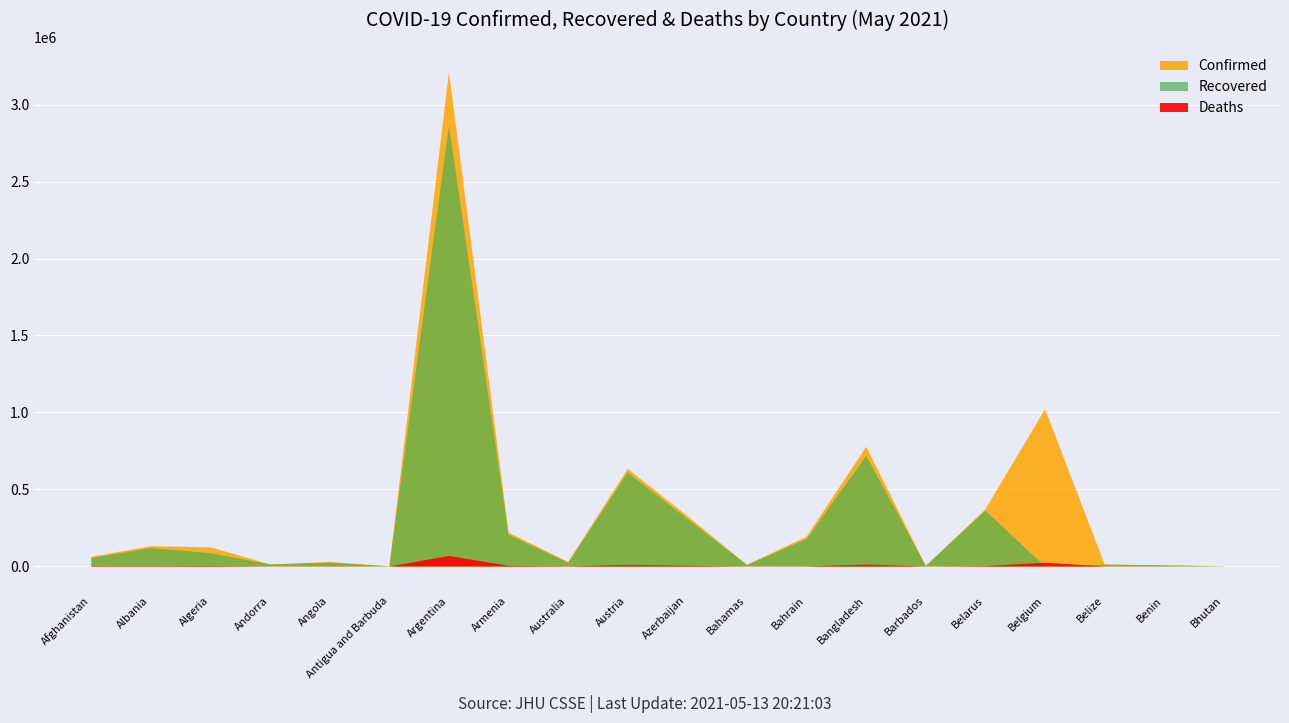

How many data points in Confirmed are less than 124682?

10